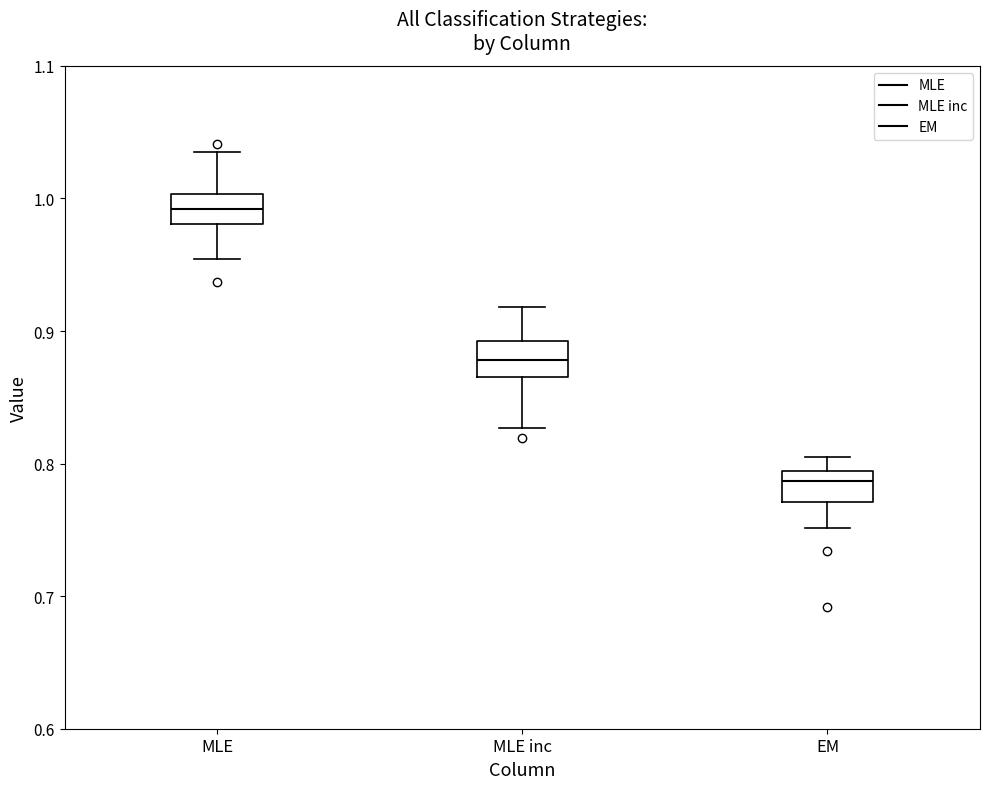

Reading left to right, read every box against the y-axis: the position of its median line, the range the box covers, and the ends of its whiskers. The values are not printed on the chart, so give them approximately, as read against the axis.

MLE: median 0.99, box 0.98 to 1.00, whiskers 0.95 to 1.03
MLE inc: median 0.88, box 0.87 to 0.89, whiskers 0.83 to 0.92
EM: median 0.79 (just below the box's upper edge), box 0.77 to 0.79, whiskers 0.75 to 0.81